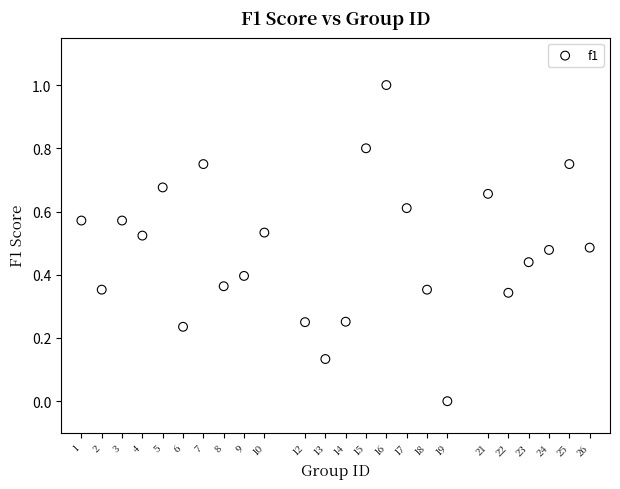

What is the range of X values (max minus min)?

25.0